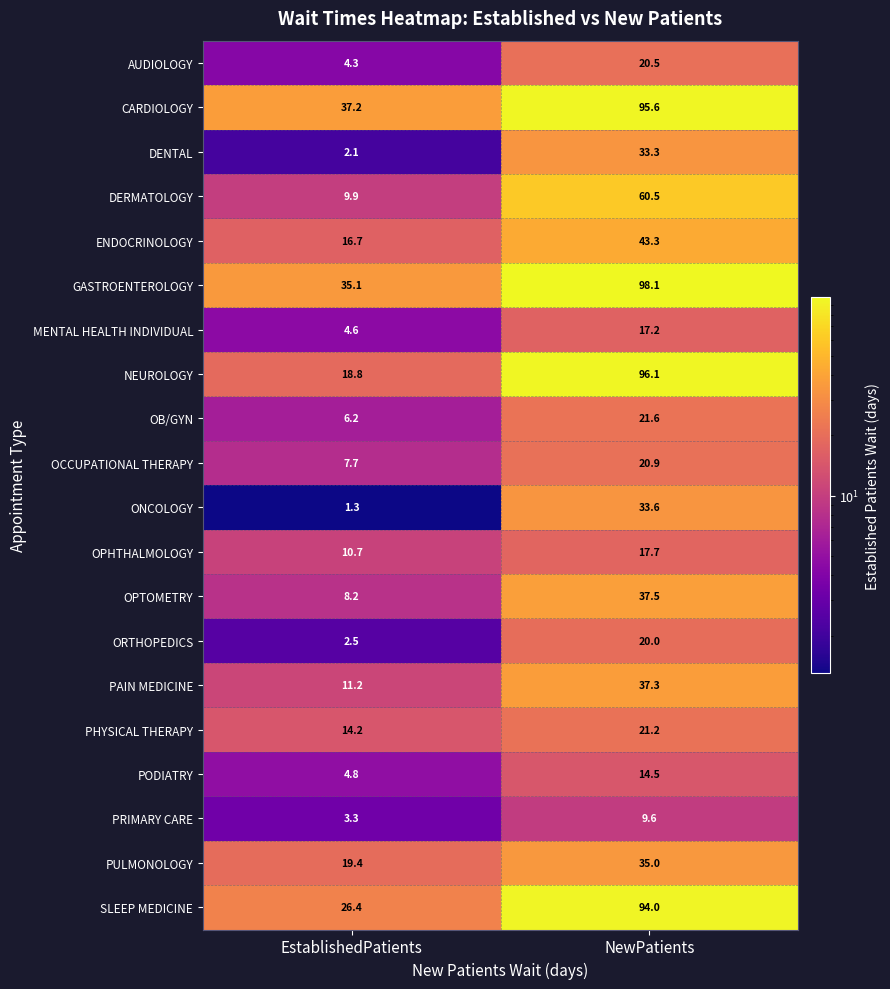

What is the approximate value of PHYSICAL THERAPY at NewPatients?

21.2